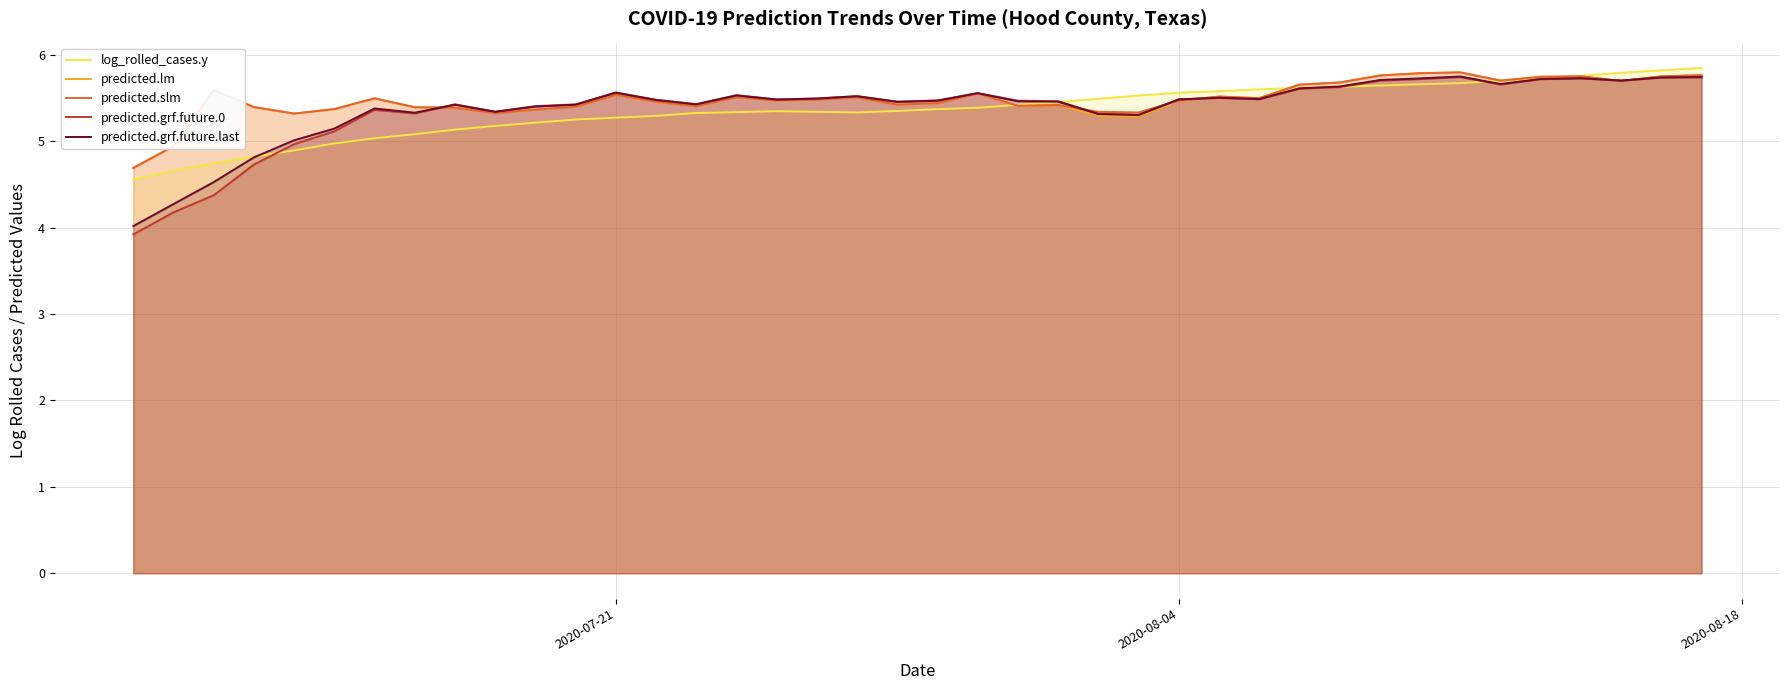

The predicted.grf.future.last series shows 5.6 at 2020-07-21. True or false?

True